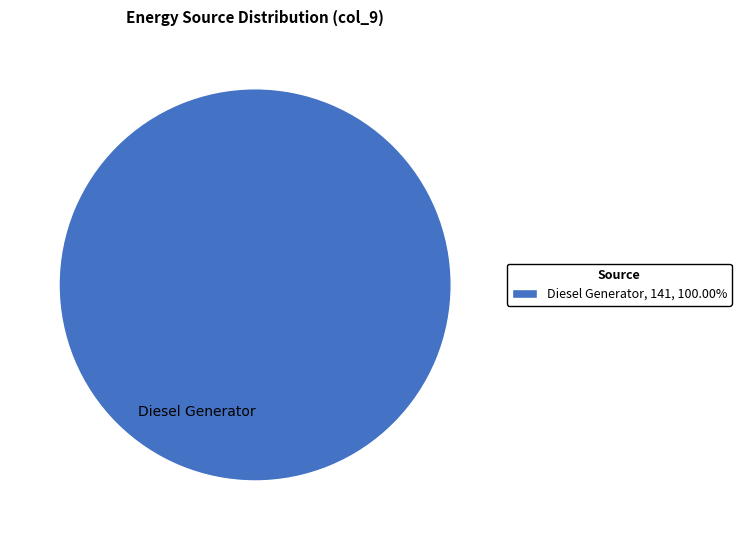

Does any single category account for the majority?

Yes